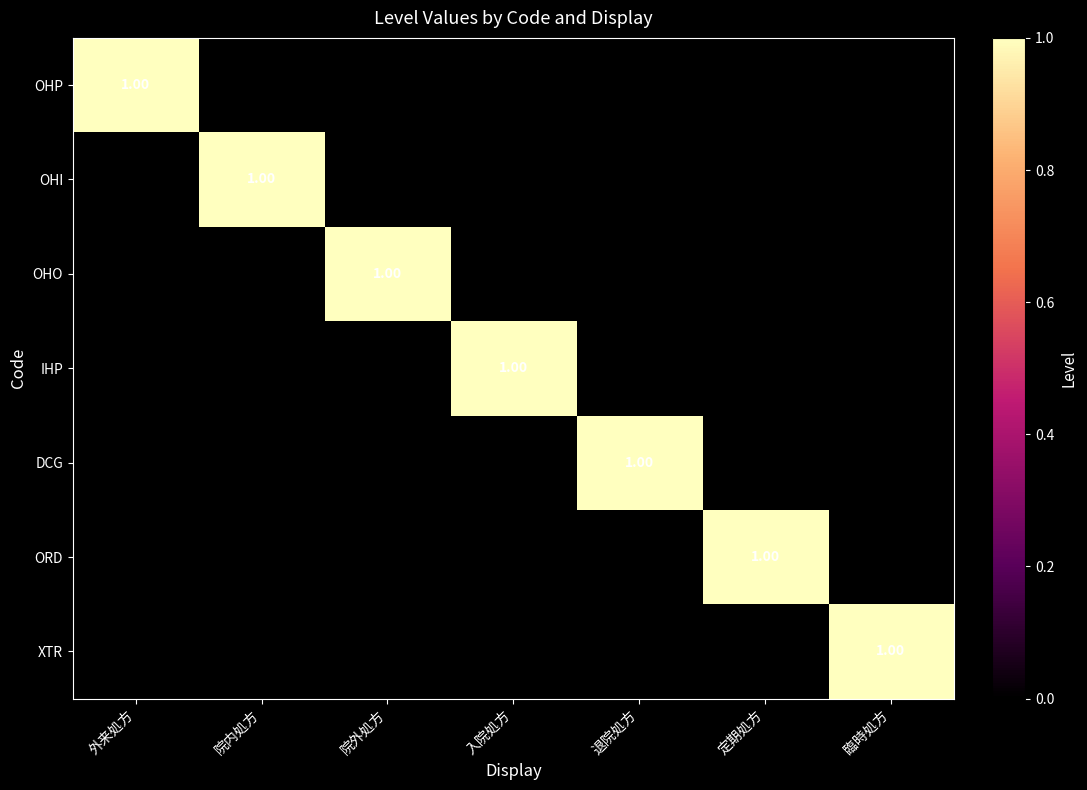

At which label is XTR closest to 0?

外来処方